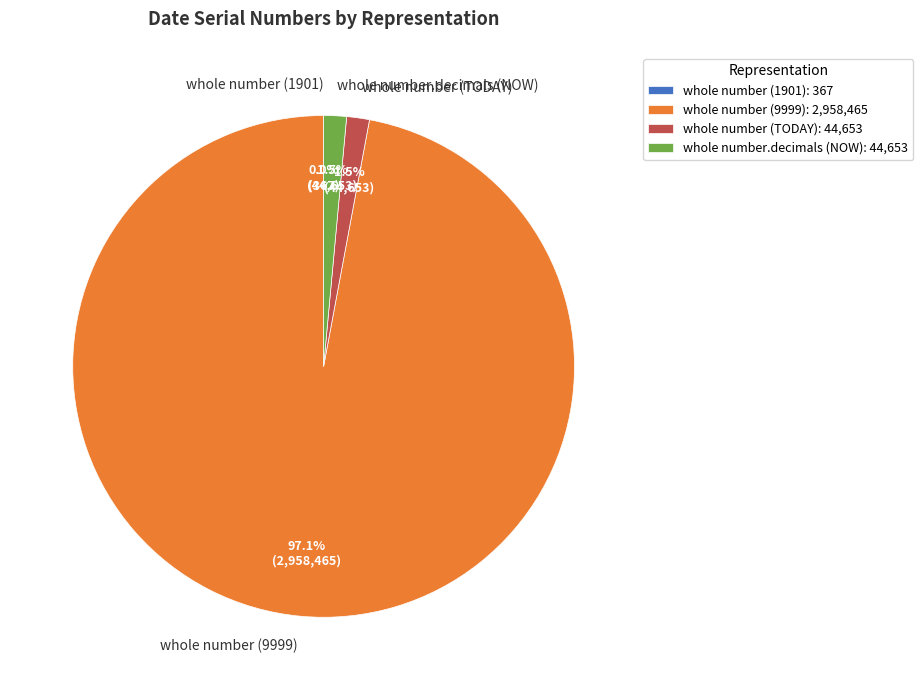

Is whole number (9999) the majority of the pie?

Yes